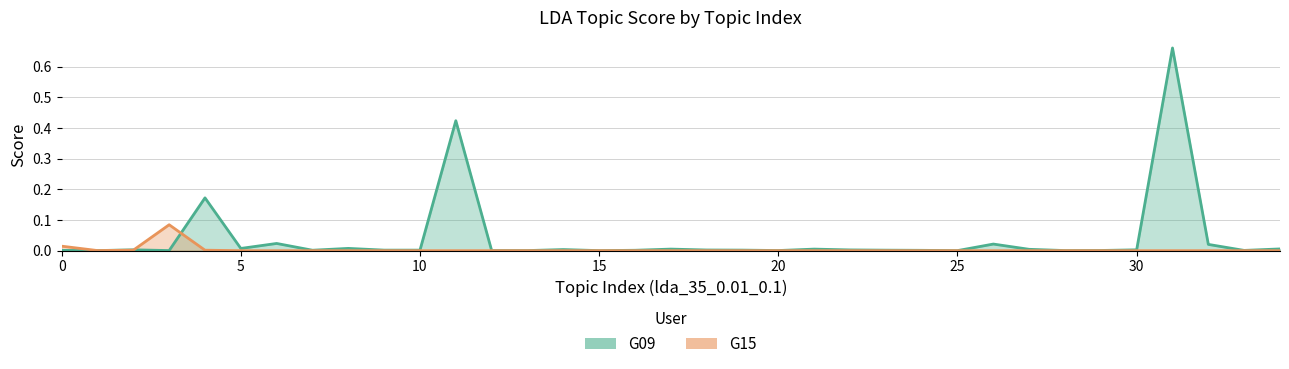

Reading left to right, what are all the values shown in this chart?

G09: 0=0.0	1=0.0	2=0.0	3=0.0	4=0.2	5=0.0	6=0.0	7=0.0	8=0.0	9=0.0	10=0.0	11=0.4	12=0.0	13=0.0	14=0.0	15=0.0	16=0.0	17=0.0	18=0.0	19=0.0	20=0.0	21=0.0	22=0.0	23=0.0	24=0.0	25=0.0	26=0.0	27=0.0	28=0.0	29=0.0	30=0.0	31=0.7	32=0.0	33=0.0	34=0.0
G15: 0=0.0	1=0.0	2=0.0	3=0.1	4=0.0	5=0.0	6=0.0	7=0.0	8=0.0	9=0.0	10=0.0	11=0.0	12=0.0	13=0.0	14=0.0	15=0.0	16=0.0	17=0.0	18=0.0	19=0.0	20=0.0	21=0.0	22=0.0	23=0.0	24=0.0	25=0.0	26=0.0	27=0.0	28=0.0	29=0.0	30=0.0	31=0.0	32=0.0	33=0.0	34=0.0